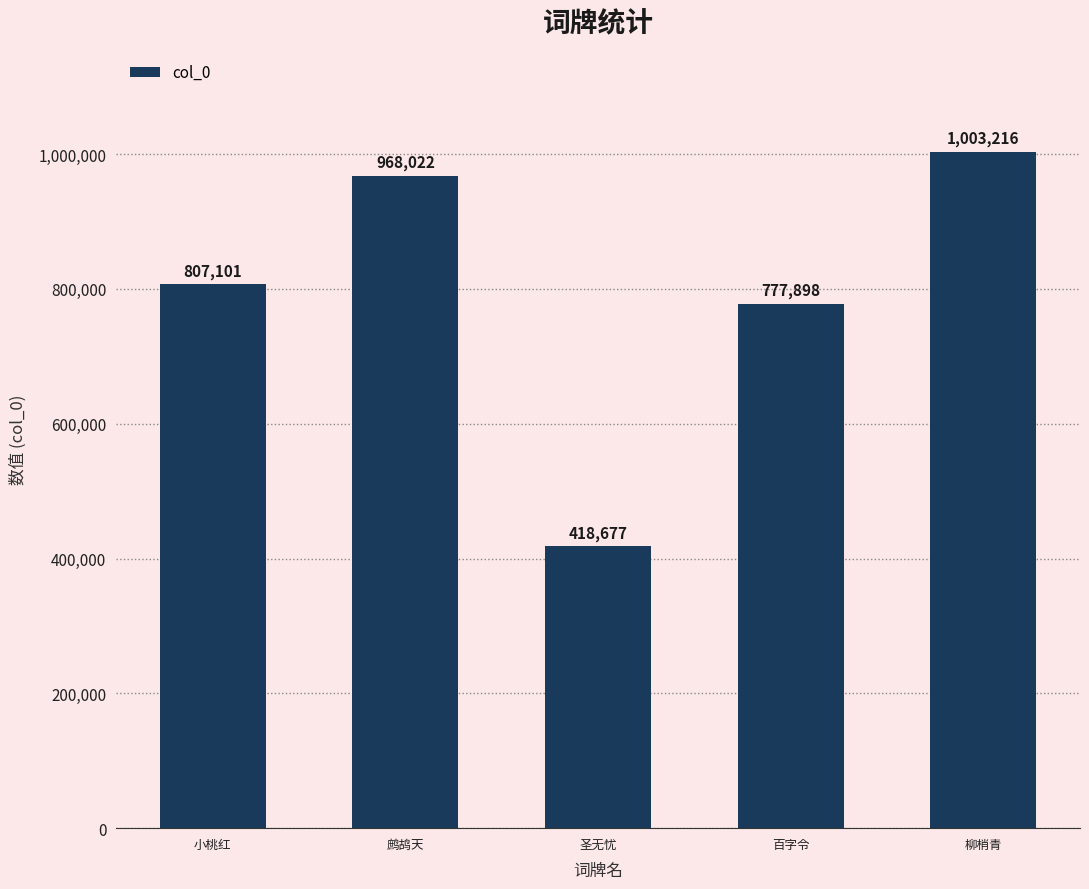

What position from the left is 鹧鸪天?

2